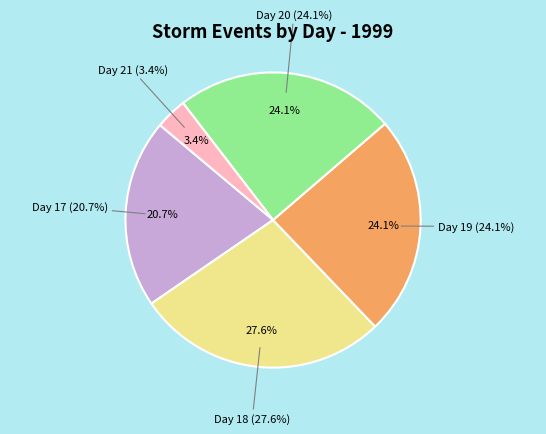

To the nearest percent, what is the difference between the Day 21 and Day 19 slice percentages?

21%